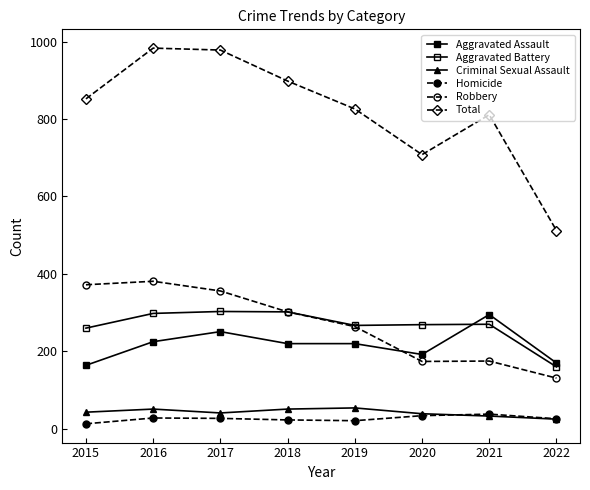

Reading left to right, extract all data points from this chart.

Aggravated Assault: 164	225	251	220	220	192	295	170
Aggravated Battery: 260	298	303	302	267	269	270	160
Criminal Sexual Assault: 43	51	41	51	54	39	33	25
Homicide: 13	28	27	23	21	34	38	26
Robbery: 372	381	356	302	264	174	175	131
Total: 852	983	978	898	826	708	811	512